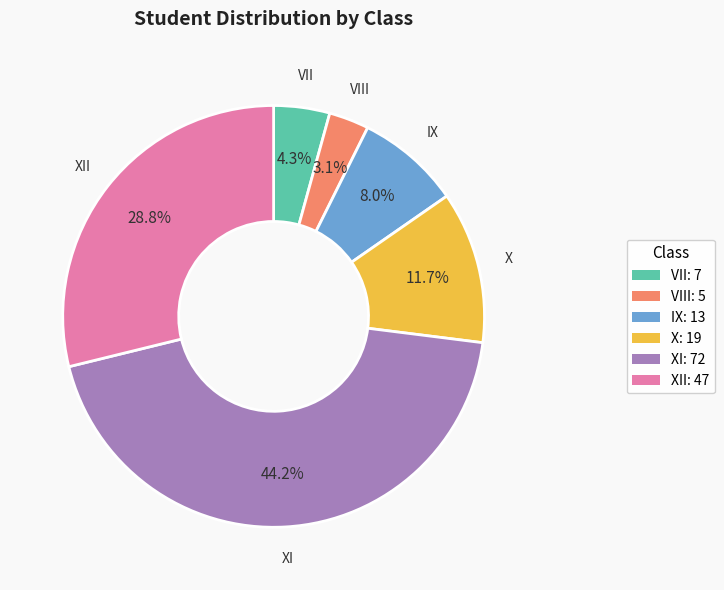

Is there any slice that represents more than half of the pie?

No